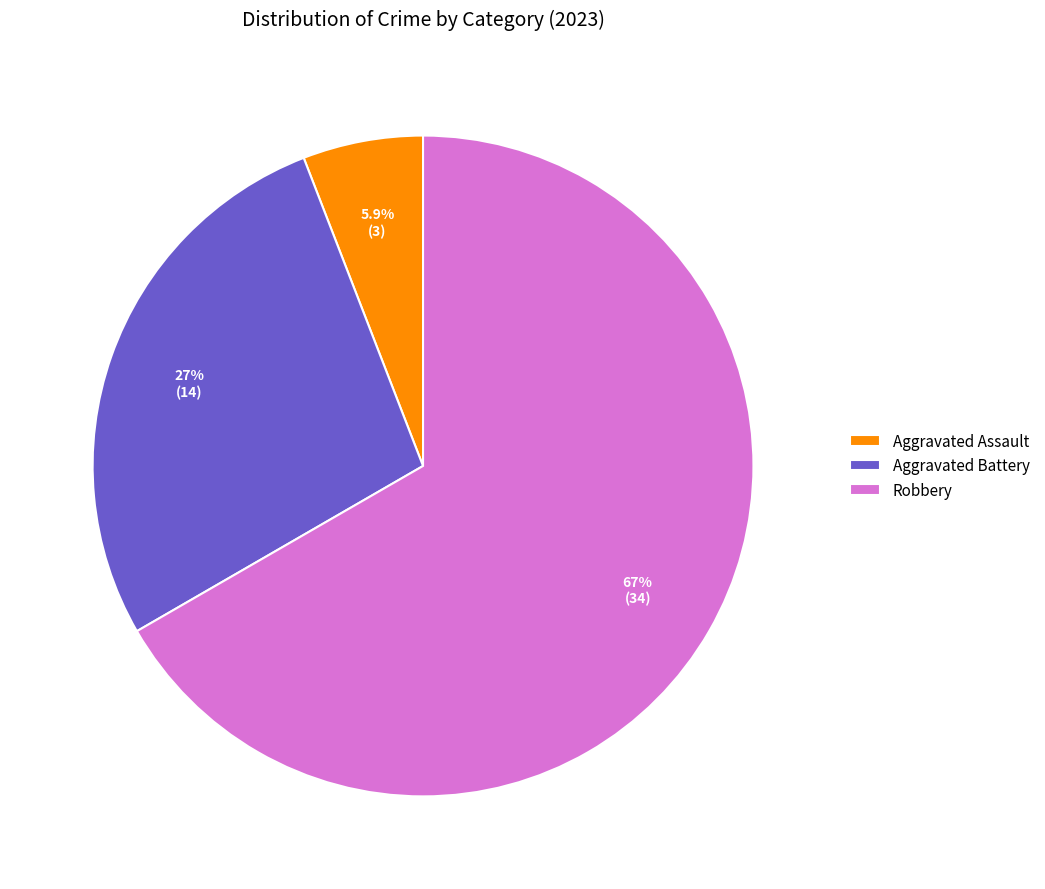

Which has a higher value, Robbery or Aggravated Battery?

Robbery